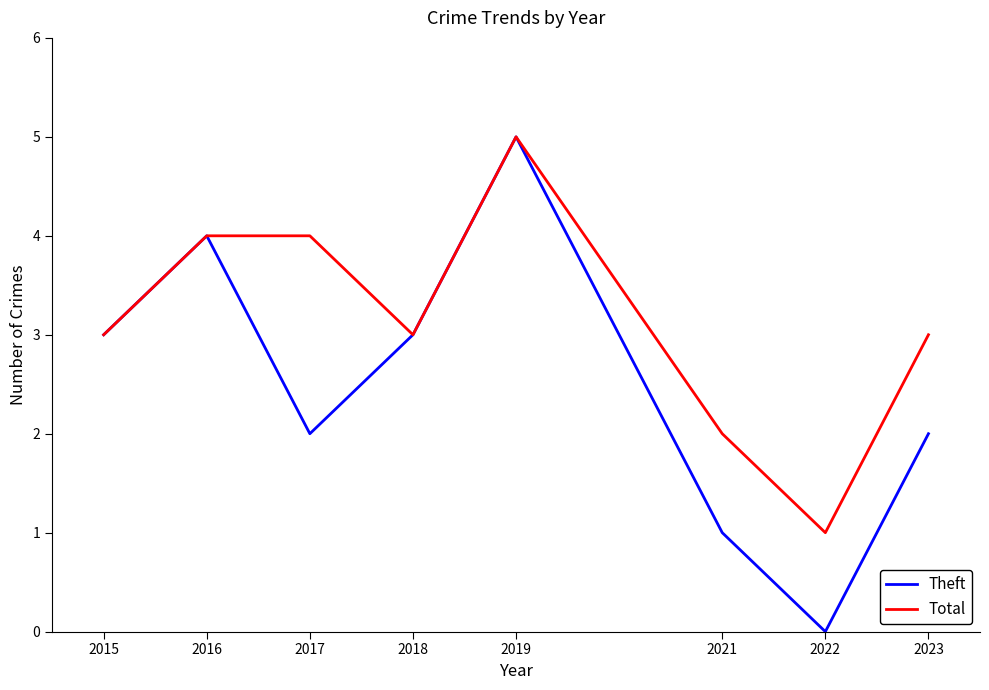

True or false: Theft has a value of 2 at 2023.

True